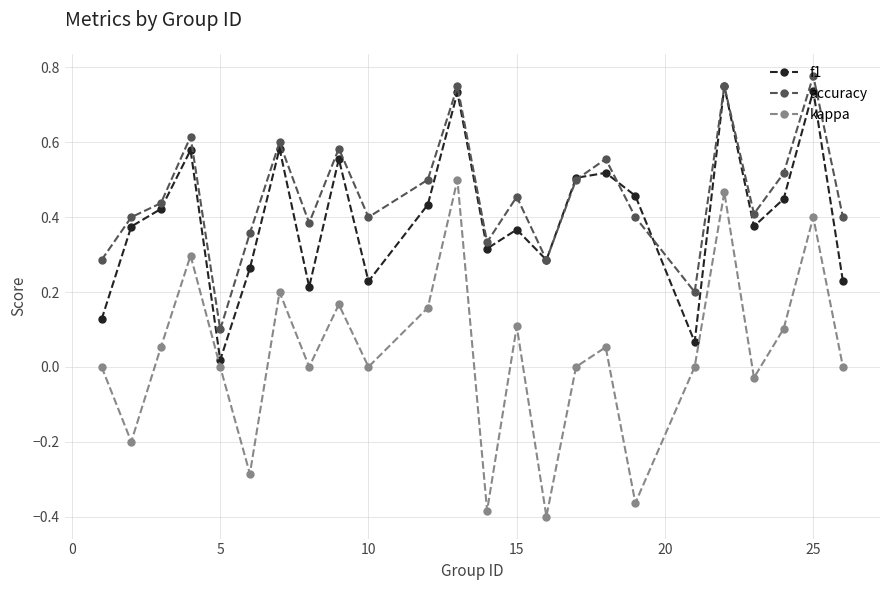

True or false: f1 has more than 1 interior local peaks.

True